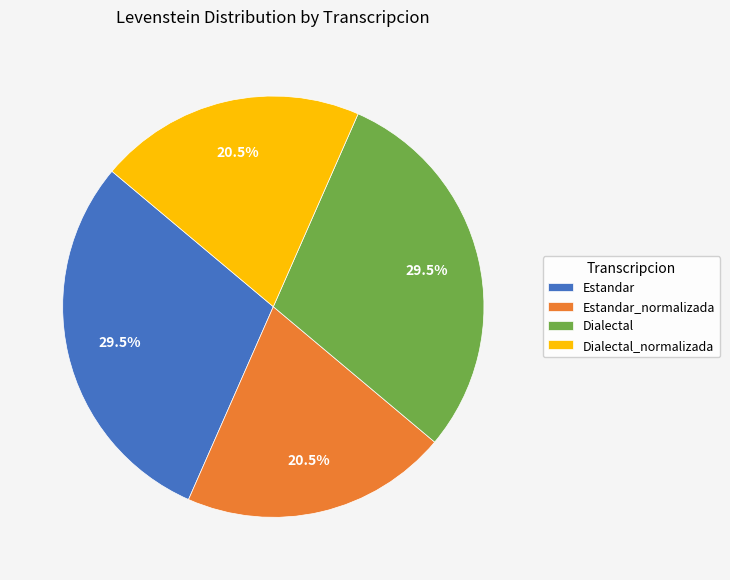

How many segments does this pie chart have?

4